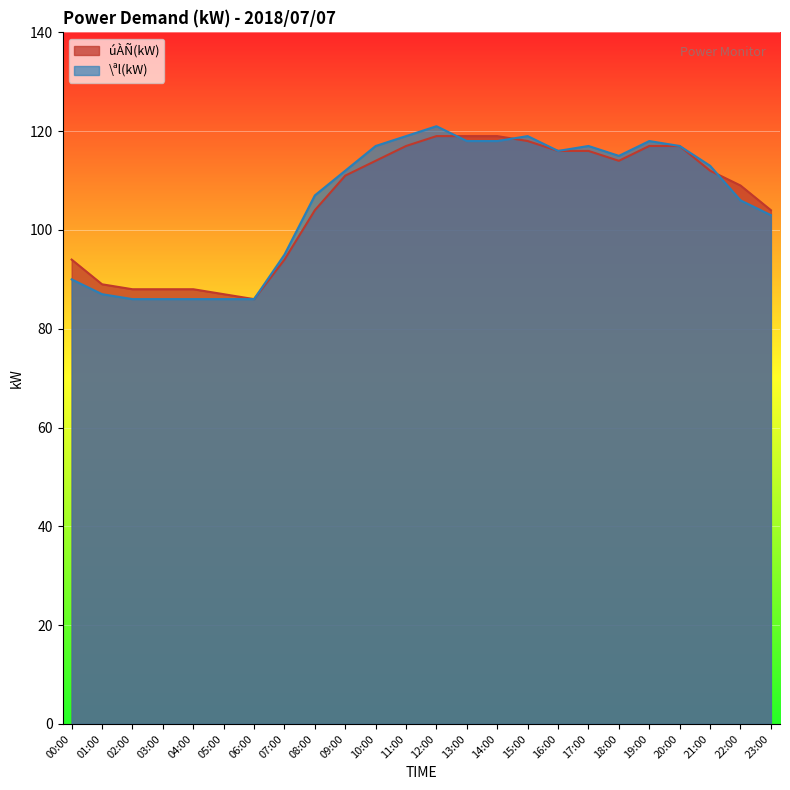

At which category does úÀÑ(kW) reach its first local valley?

06:00